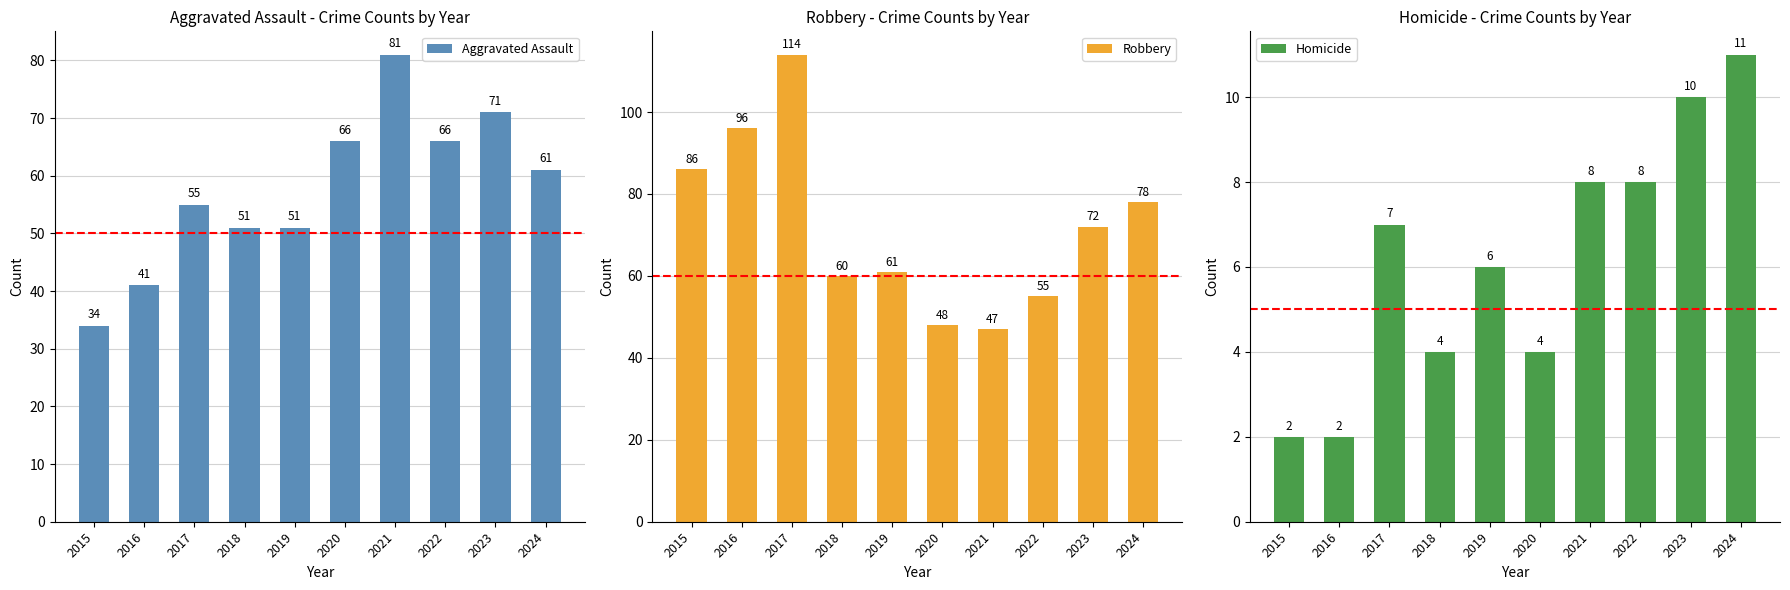

At 2024, list the series in order from smallest to largest.

Homicide, Aggravated Assault, Robbery